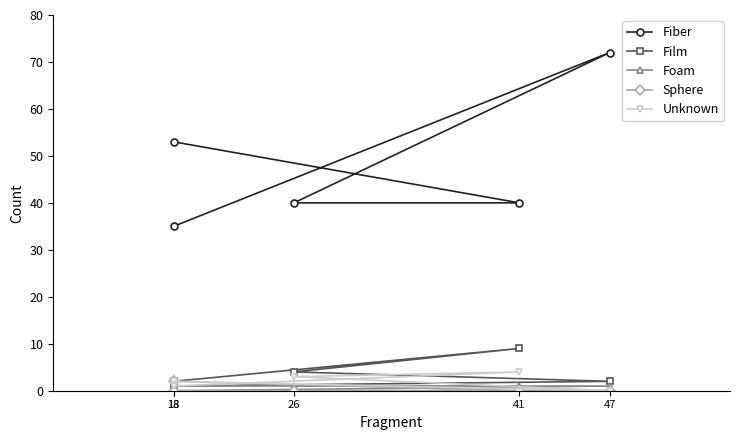

True or false: Film and Fiber intersect in this chart.

False